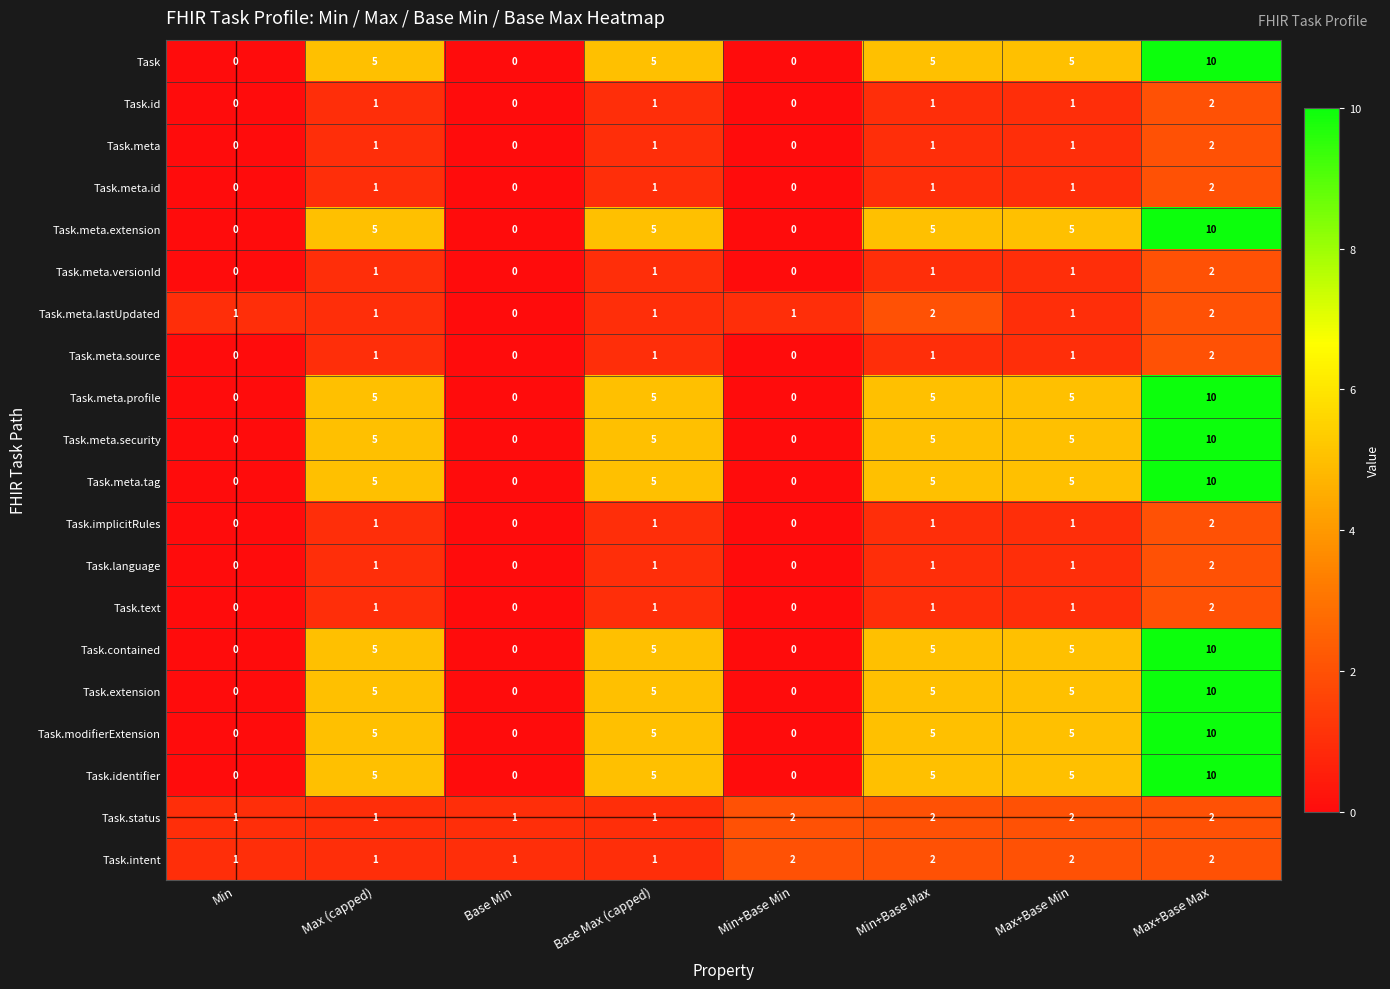

What is the sum of all Task.meta.tag values?

30